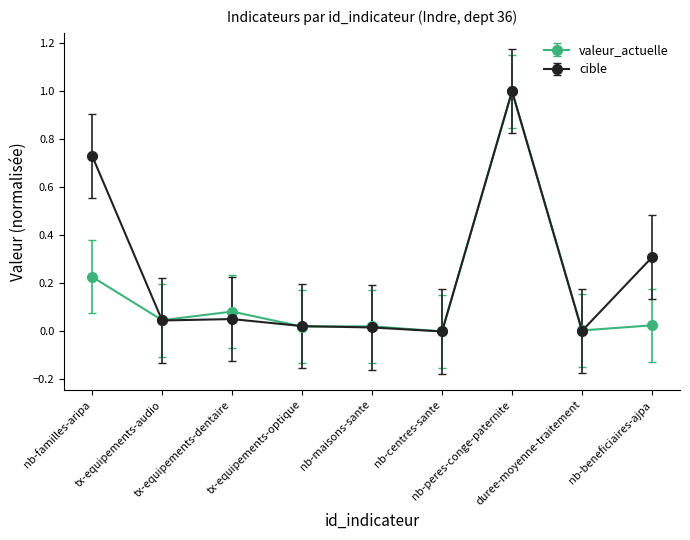

Rank the series by their average value, from highest to lowest.

cible, valeur_actuelle